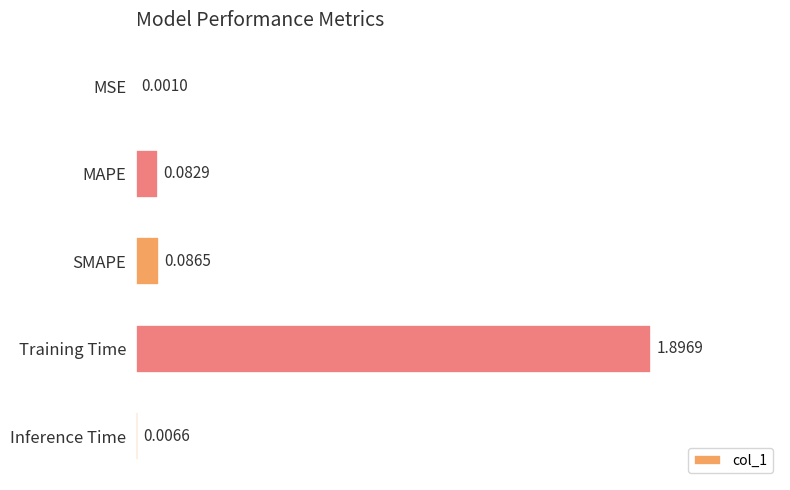

Which category has the highest value across all series?

Training Time